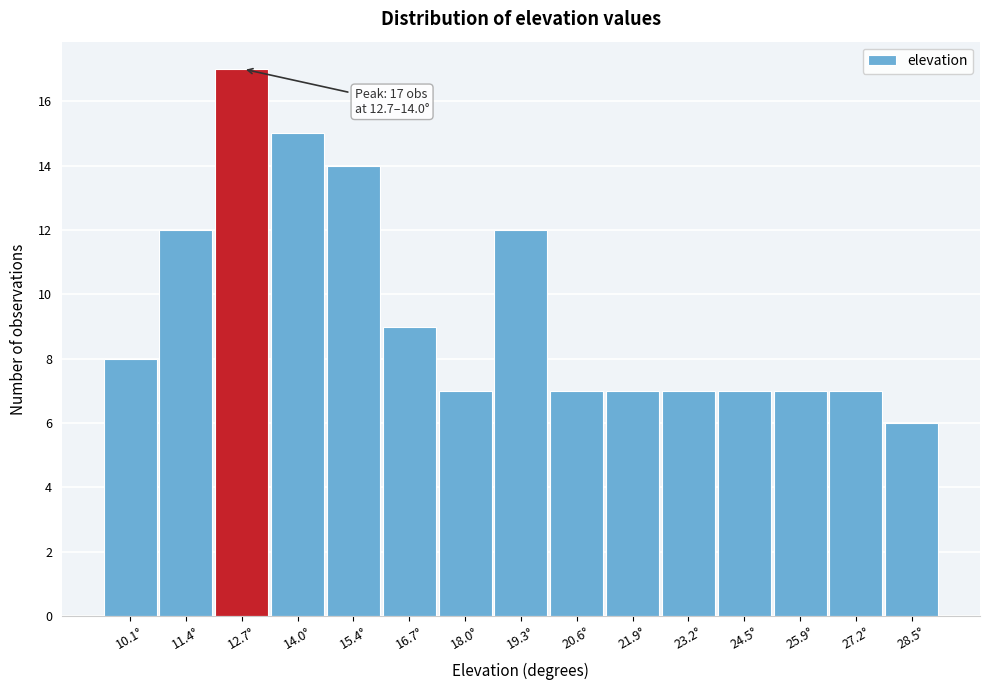

Reading left to right, list all the values displayed in this chart.

10.1°=8	11.4°=12	12.7°=17	14.0°=15	15.4°=14	16.7°=9	18.0°=7	19.3°=12	20.6°=7	21.9°=7	23.2°=7	24.5°=7	25.9°=7	27.2°=7	28.5°=6